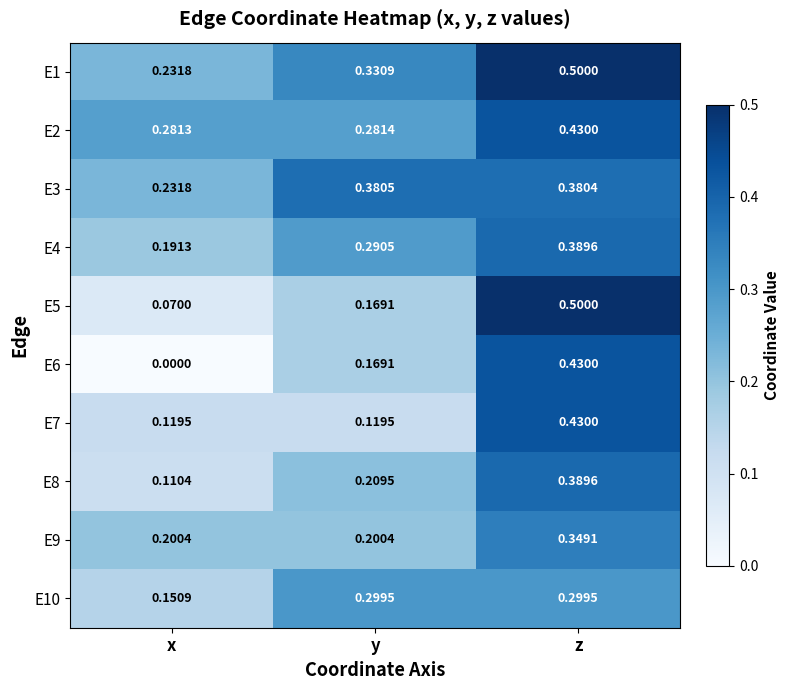

Where is E3 nearest to the value 0?

x